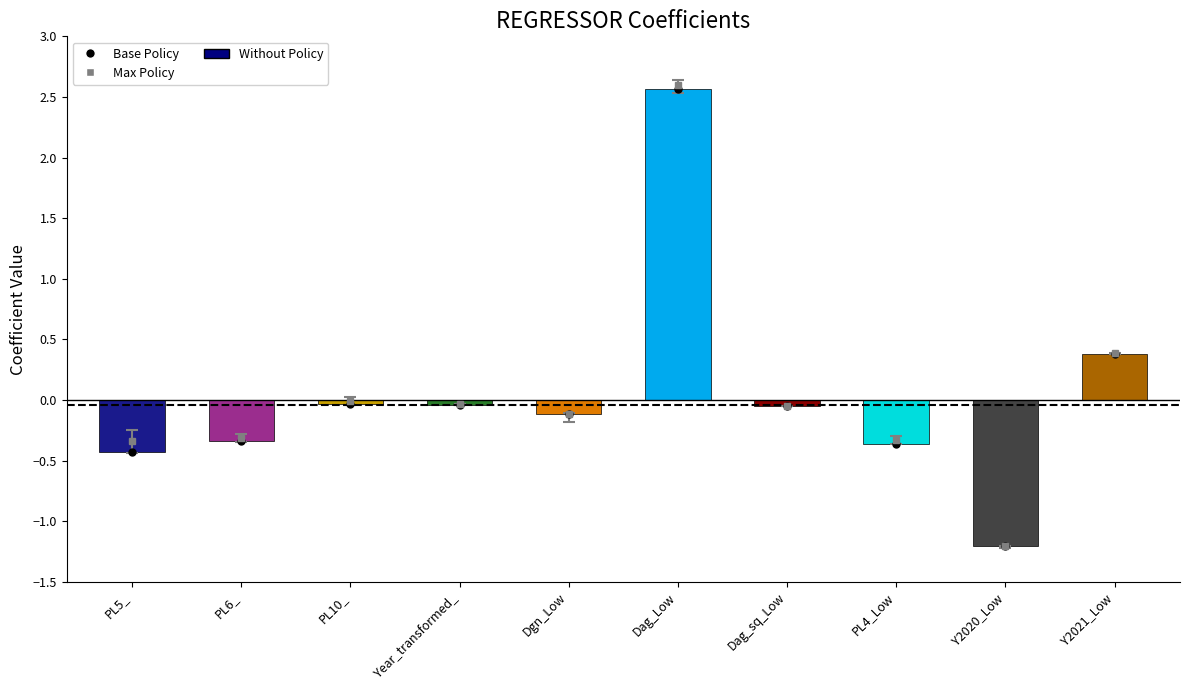

What is the minimum value shown in the chart?

-1.2